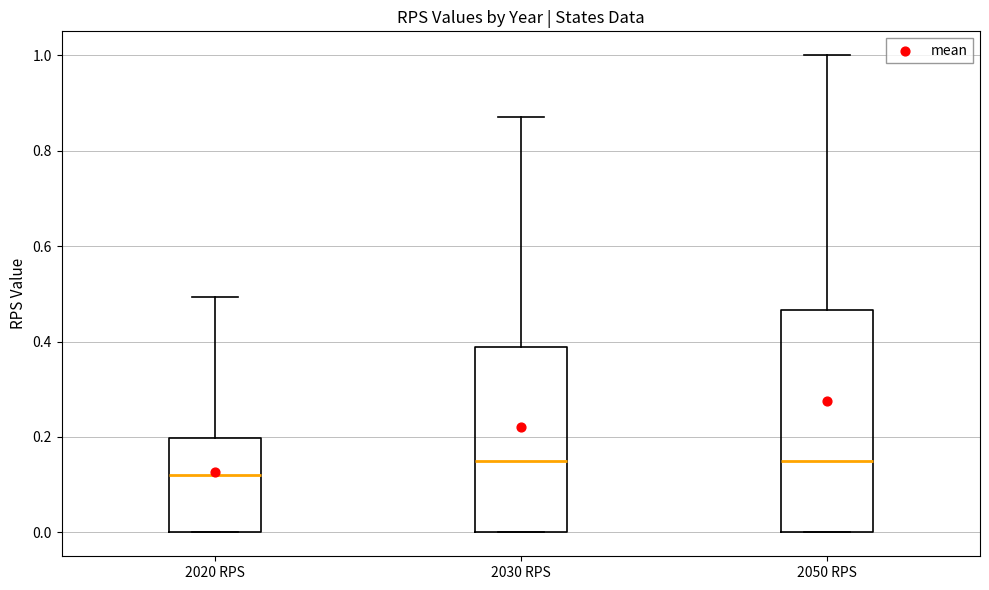

Reading left to right, transcribe this box plot: for each box, give where its median line is, the range the box spans, and where its two whiskers end, as read against the y-axis. The values are not printed on the chart, so give them approximately, as read against the axis.

2020 RPS: median 0.12, box 0.00 to 0.20, whiskers 0.00 to 0.50
2030 RPS: median 0.16, box 0.00 to 0.38, whiskers 0.00 to 0.88
2050 RPS: median 0.16, box 0.00 to 0.46, whiskers 0.00 to 1.00